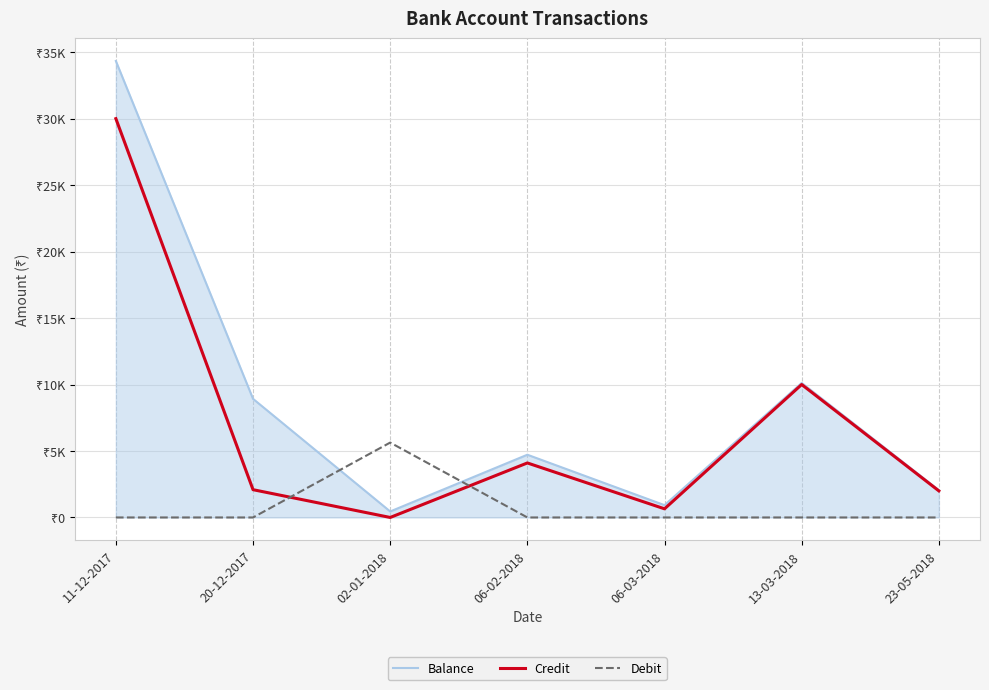

What are all the series names shown in the legend?

Balance, Credit, Debit